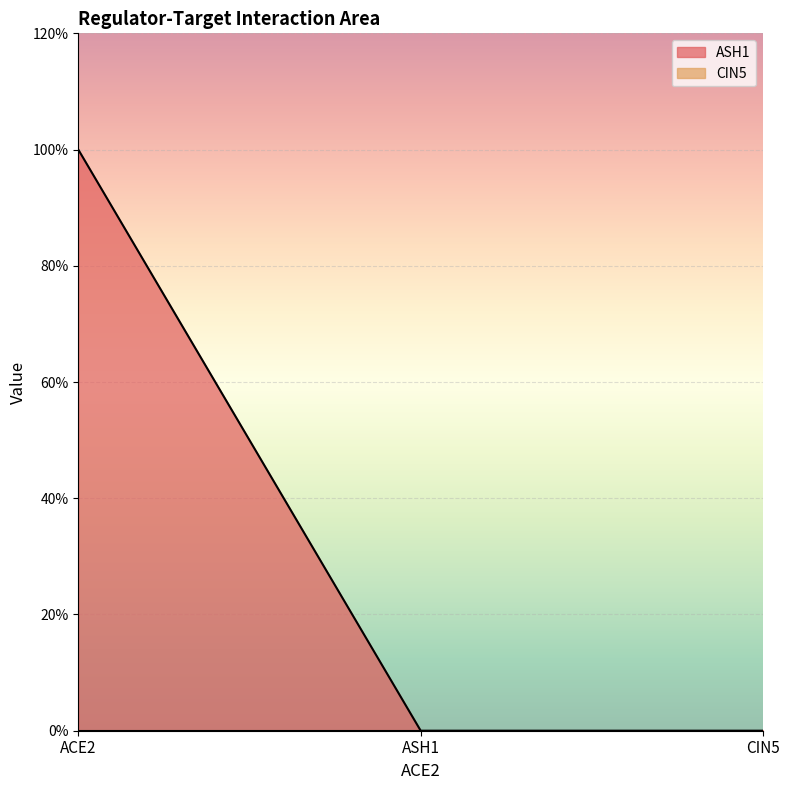

The chart shows a value of 1 at ACE2. True or false?

False